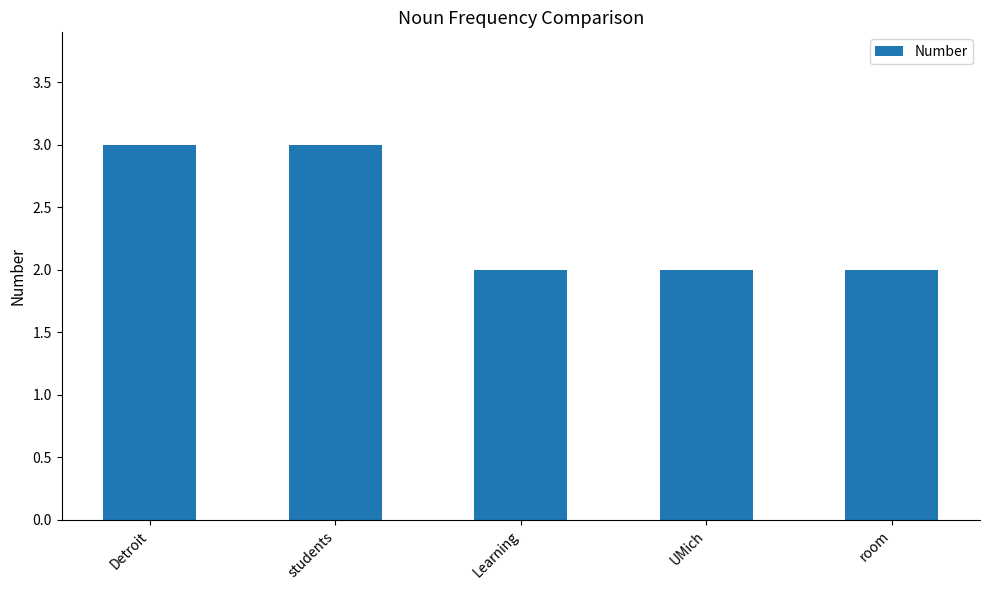

What is the maximum value shown in the chart?

3